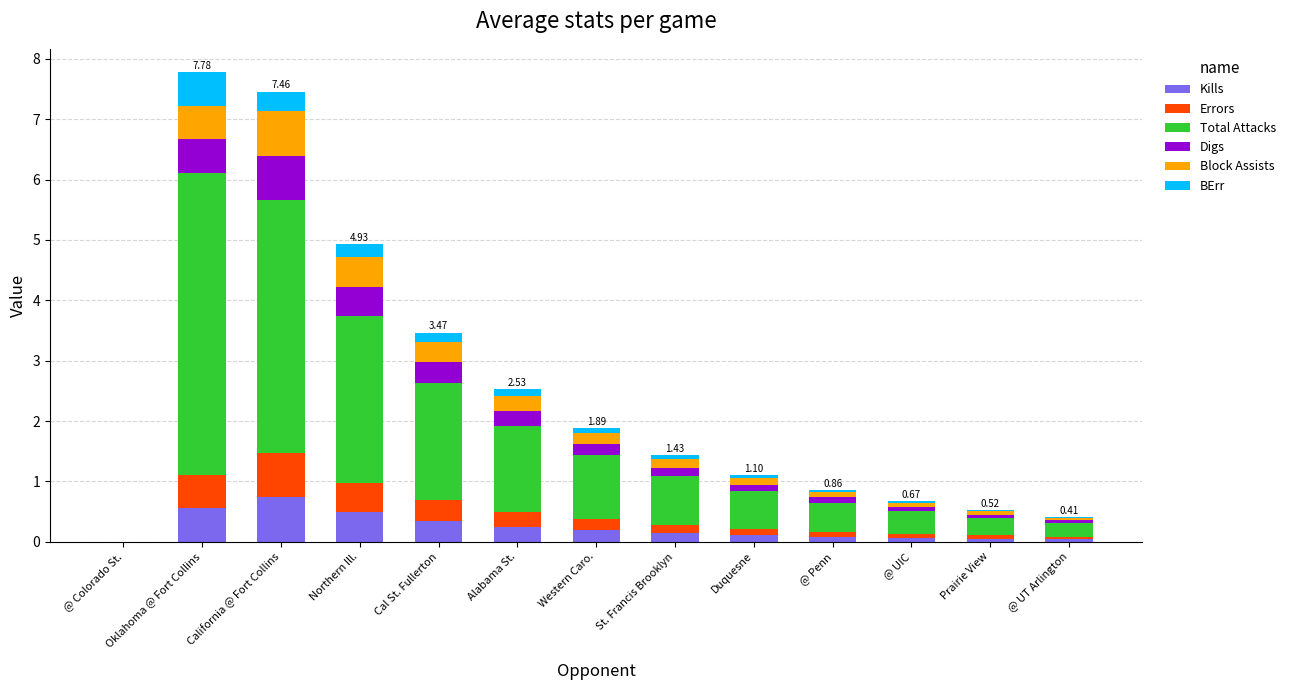

Which category has the highest value in the Kills series?

California @ Fort Collins